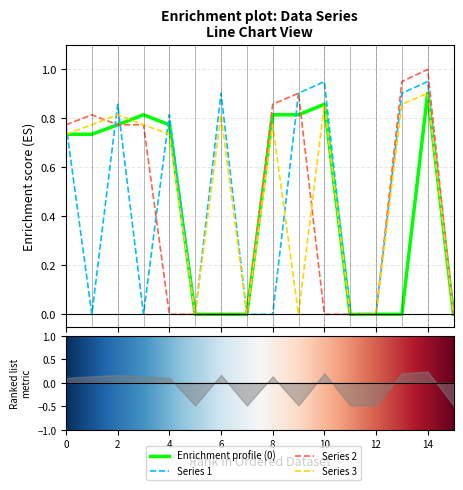

How many lines are shown in the chart?

4